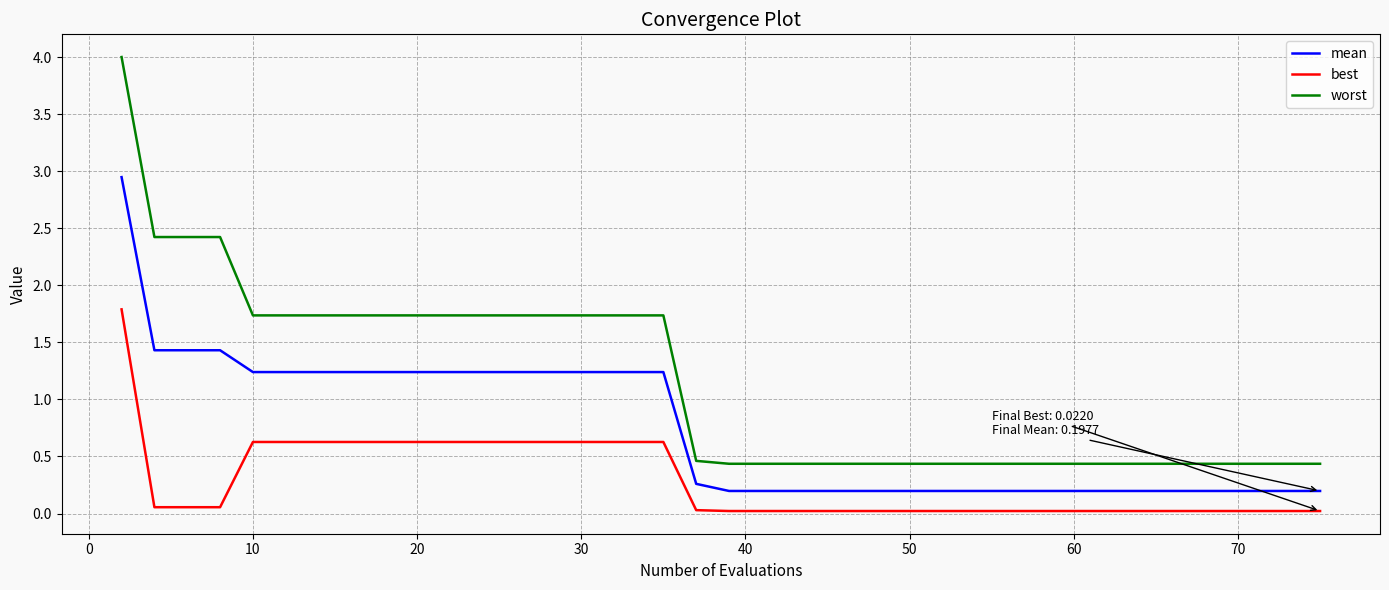

True or false: best and mean cross at least once.

False